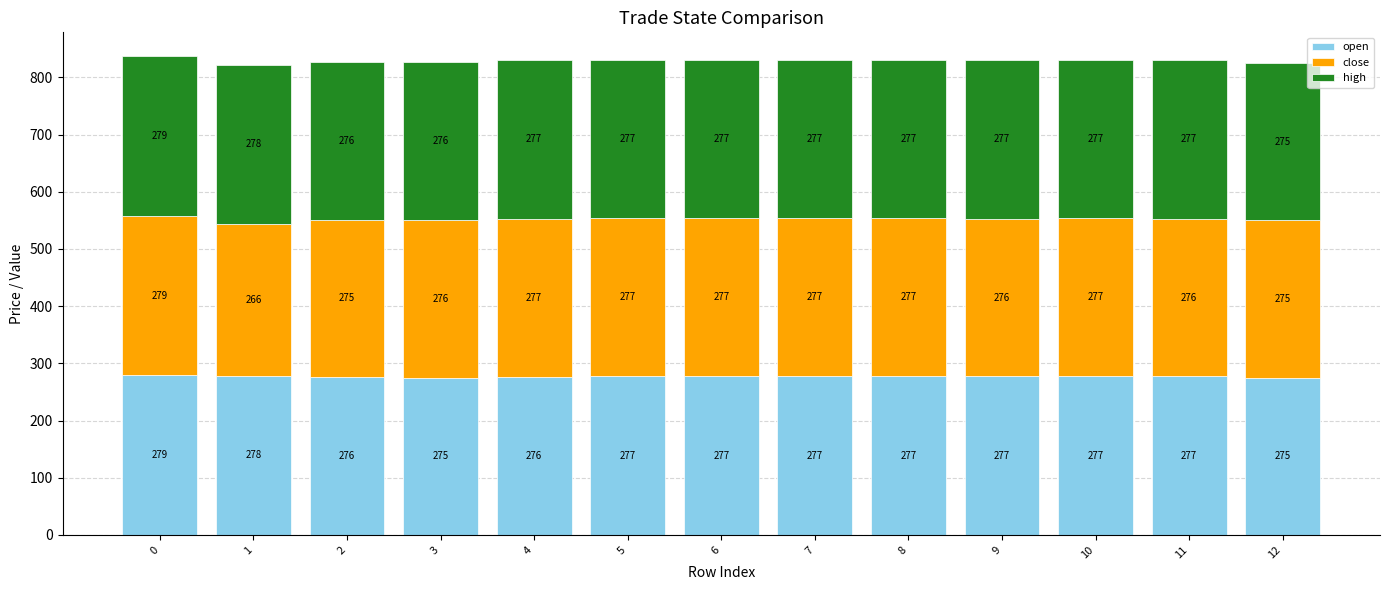

What is the difference between the maximum and minimum values in the open series?

4